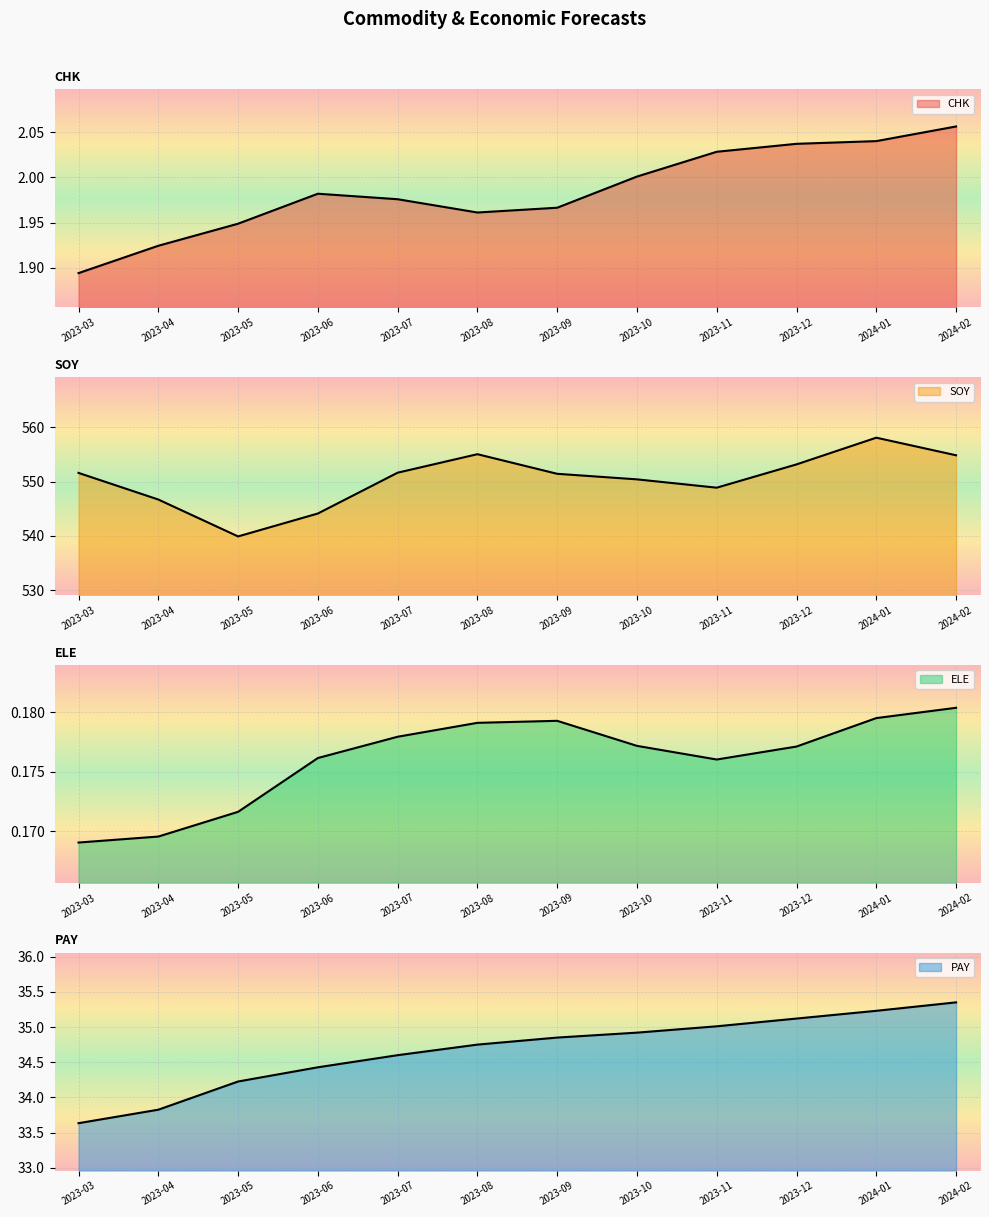

Reading left to right, what are all the values shown in this chart?

CHK: 2023-03=1.9	2023-04=1.9	2023-05=1.9	2023-06=2.0	2023-07=2.0	2023-08=2.0	2023-09=2.0	2023-10=2.0	2023-11=2.0	2023-12=2.0	2024-01=2.0	2024-02=2.1
SOY: 2023-03=551.6	2023-04=546.7	2023-05=539.9	2023-06=544.1	2023-07=551.6	2023-08=555.0	2023-09=551.4	2023-10=550.4	2023-11=548.9	2023-12=553.2	2024-01=558.1	2024-02=554.8
ELE: 2023-03=0.2	2023-04=0.2	2023-05=0.2	2023-06=0.2	2023-07=0.2	2023-08=0.2	2023-09=0.2	2023-10=0.2	2023-11=0.2	2023-12=0.2	2024-01=0.2	2024-02=0.2
PAY: 2023-03=33.6	2023-04=33.8	2023-05=34.2	2023-06=34.4	2023-07=34.6	2023-08=34.8	2023-09=34.9	2023-10=34.9	2023-11=35.0	2023-12=35.1	2024-01=35.2	2024-02=35.4